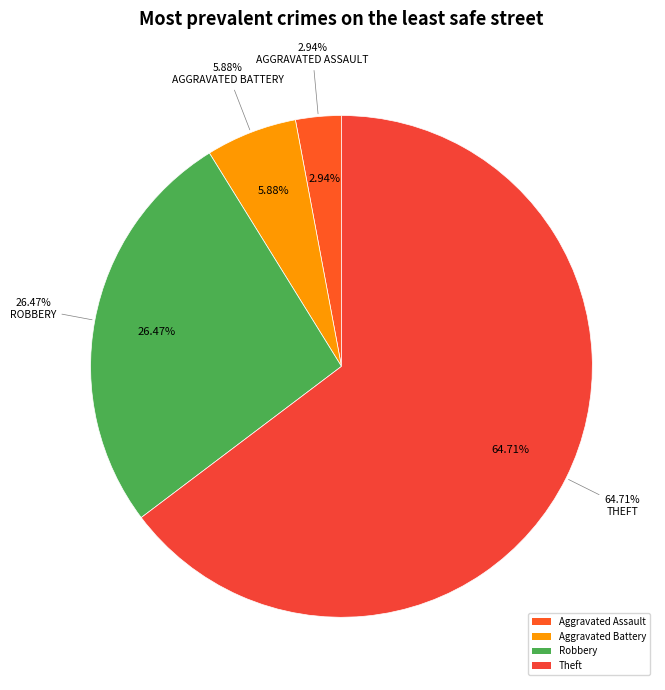

Combined, do Aggravated Battery and Theft account for over 50%?

Yes